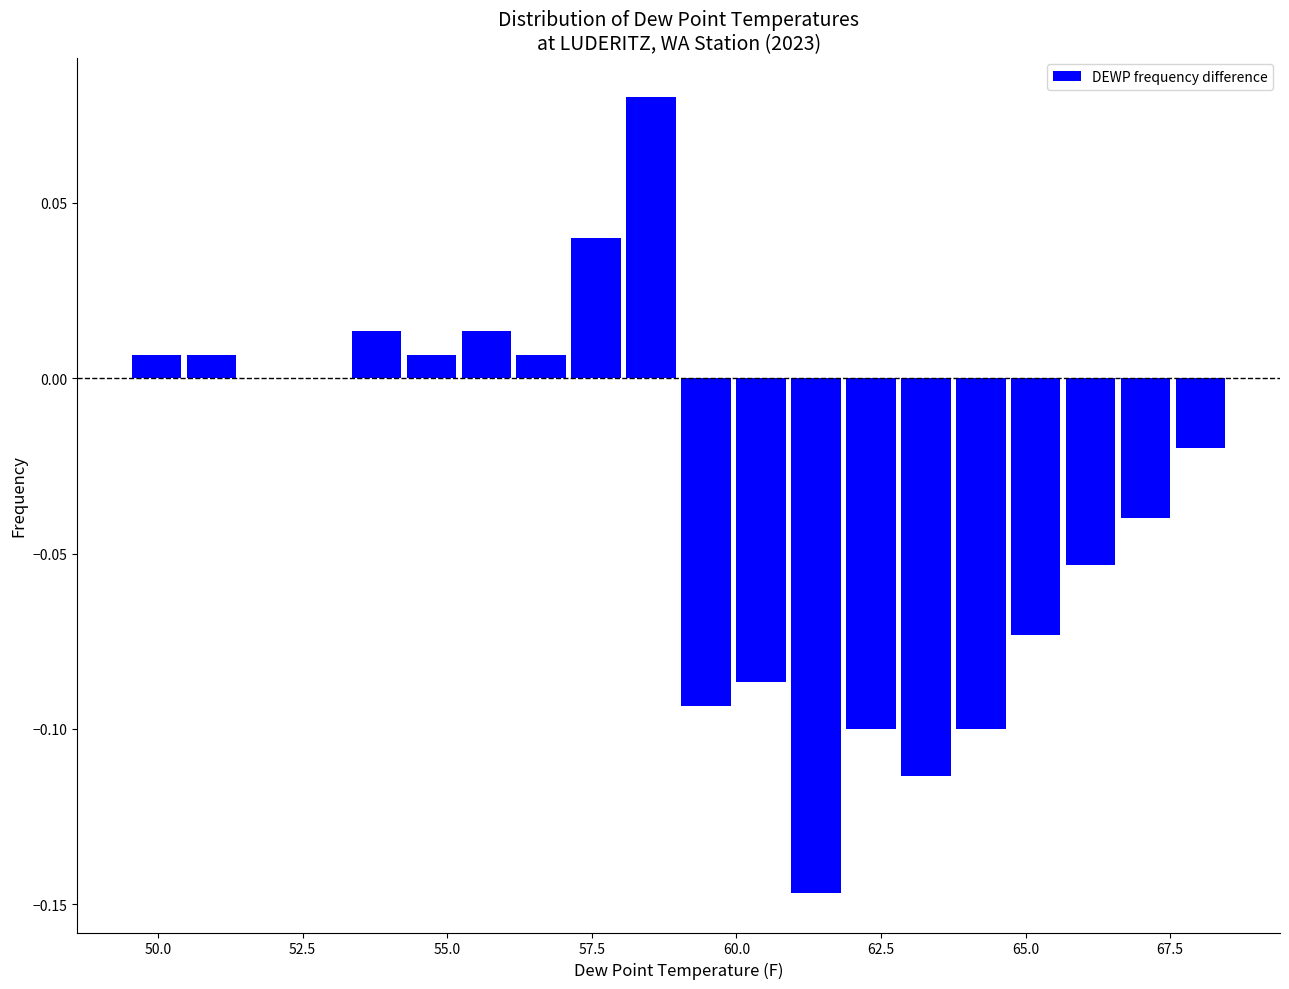

Around what value on the x-axis is the tallest bar? Give the approximate position of its centre, as read against the axis.

58.5